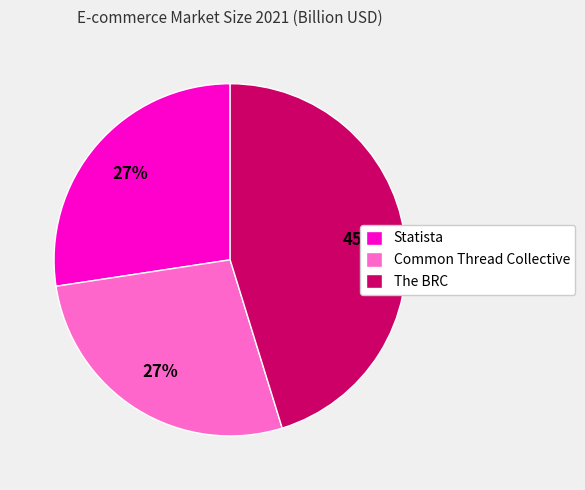

How many slices are in this pie chart?

3